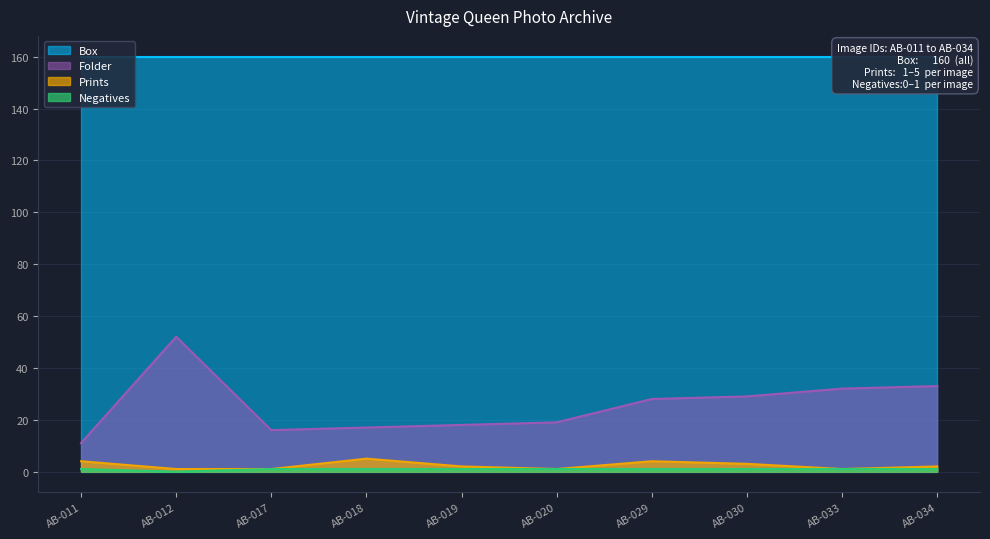

Read the Prints value at AB-034.

2